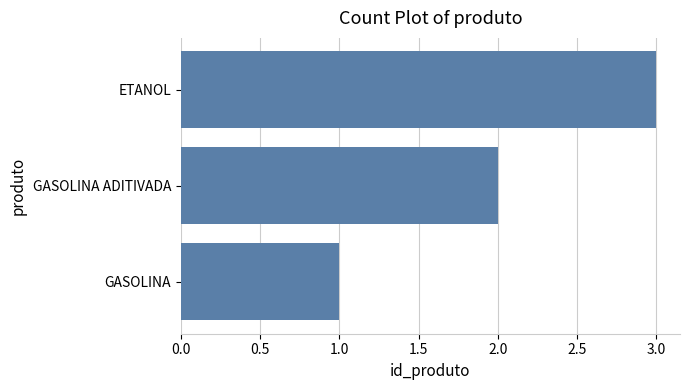

At which category does the chart reach its peak across all series?

ETANOL